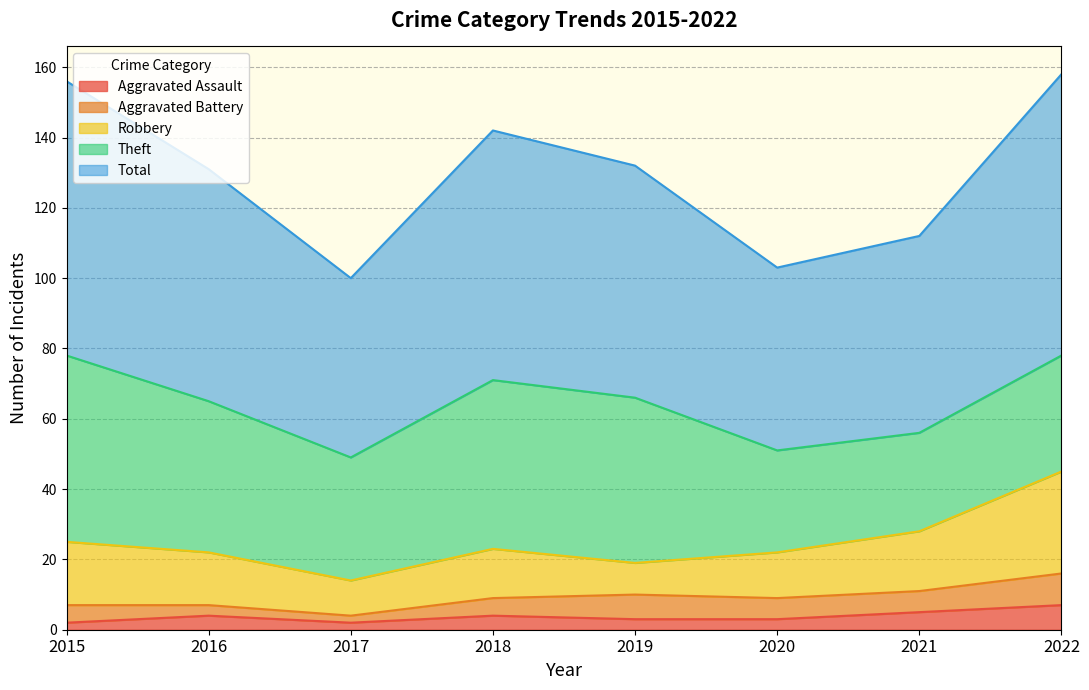

True or false: Robbery and Aggravated Assault intersect in this chart.

False